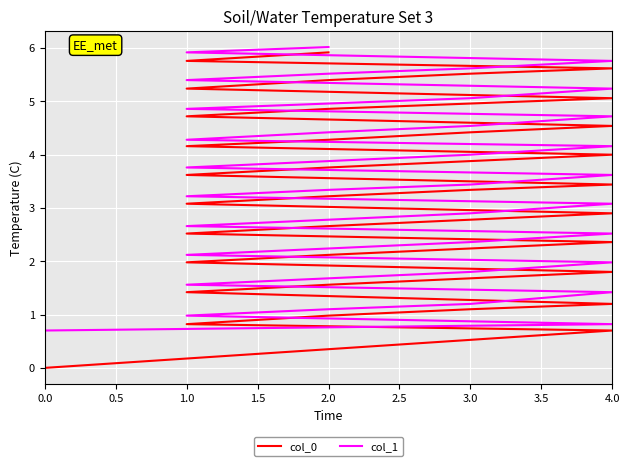

Between 1.0 and 4.0, which is larger?

1.0